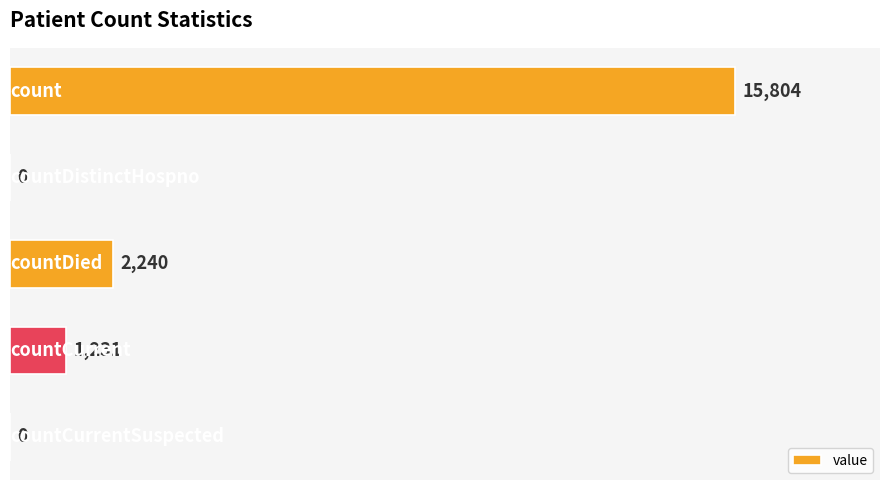

How many values are above zero?

3